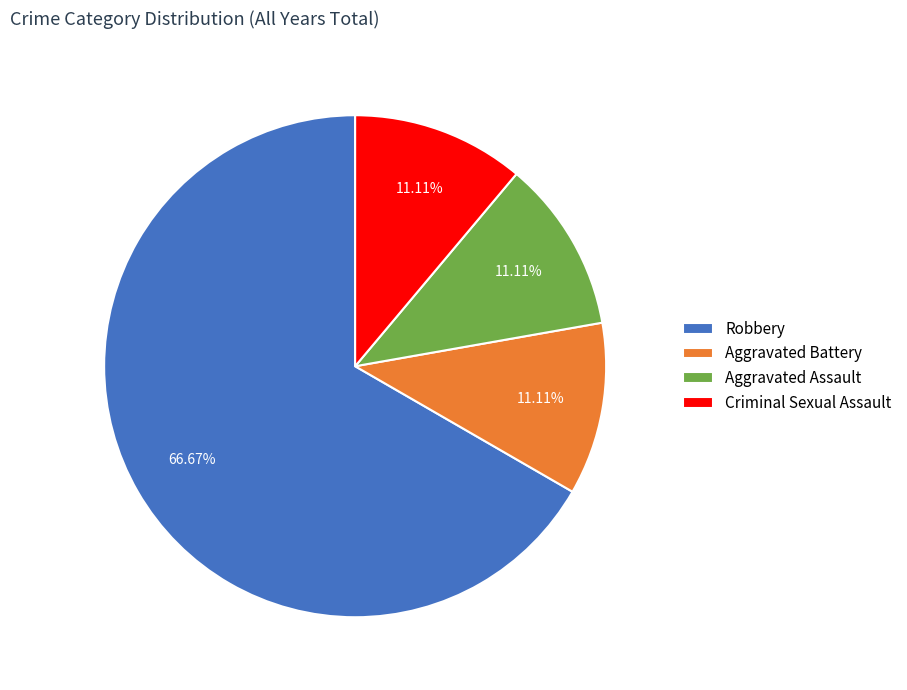

Is there a majority slice in this chart?

Yes